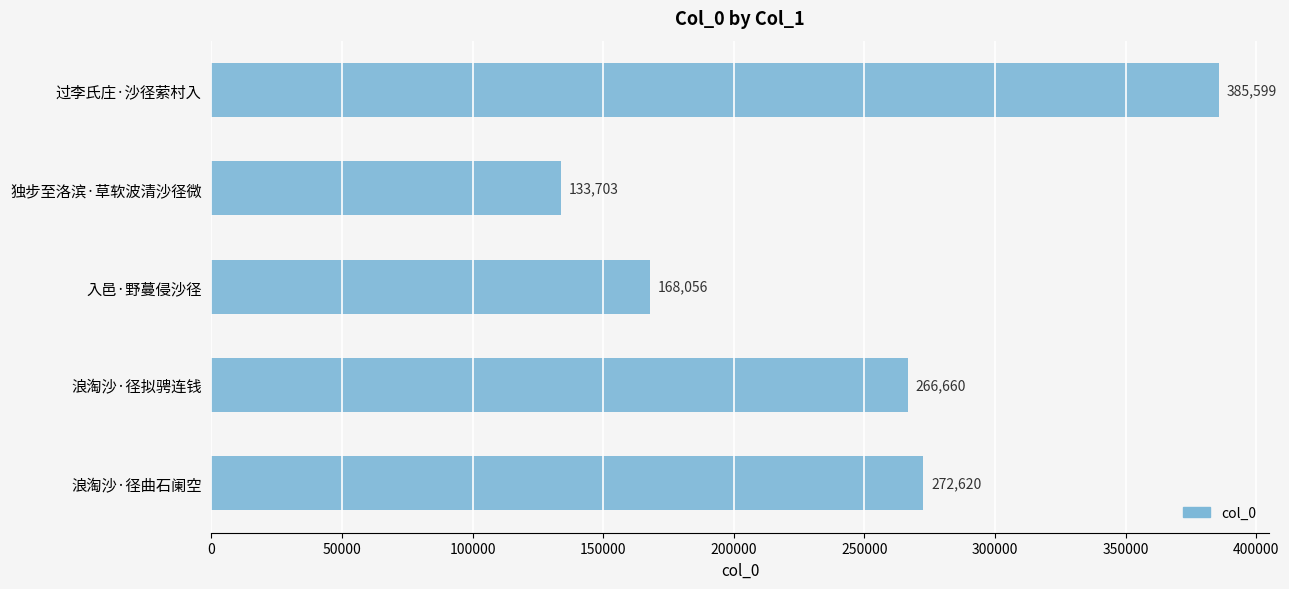

True or false: the data shows 538686 at 过李氏庄·沙径萦村入.

False